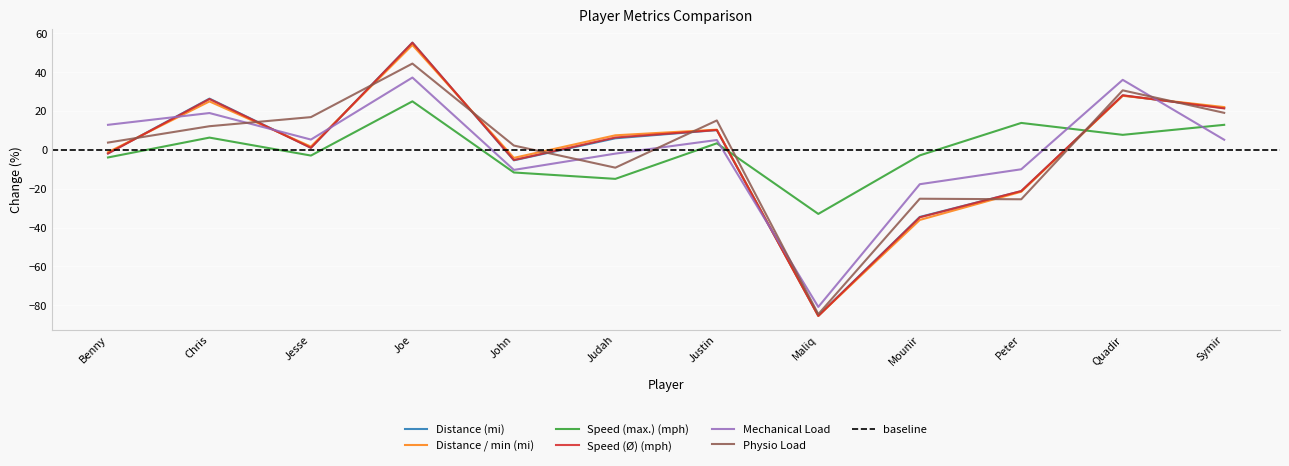

What is the maximum value for Distance (mi)?

55.2